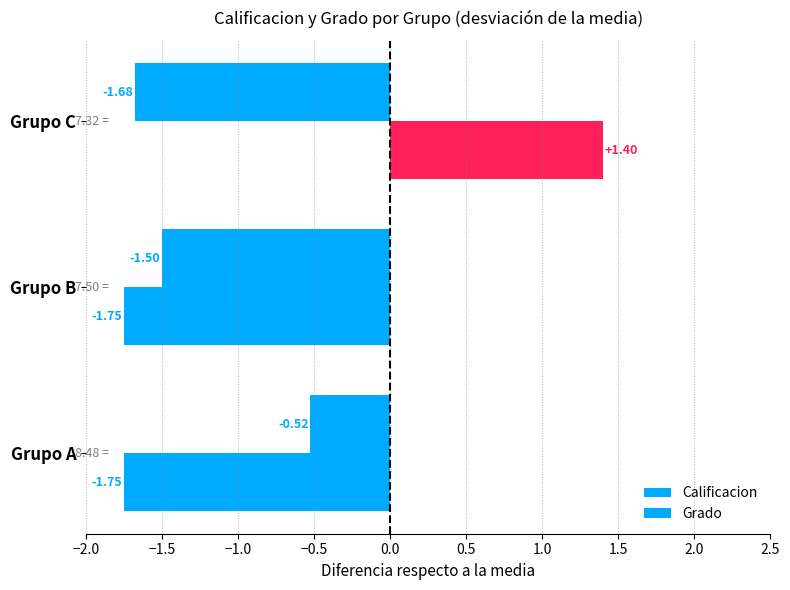

How many data points in Grado are less than -1?

2